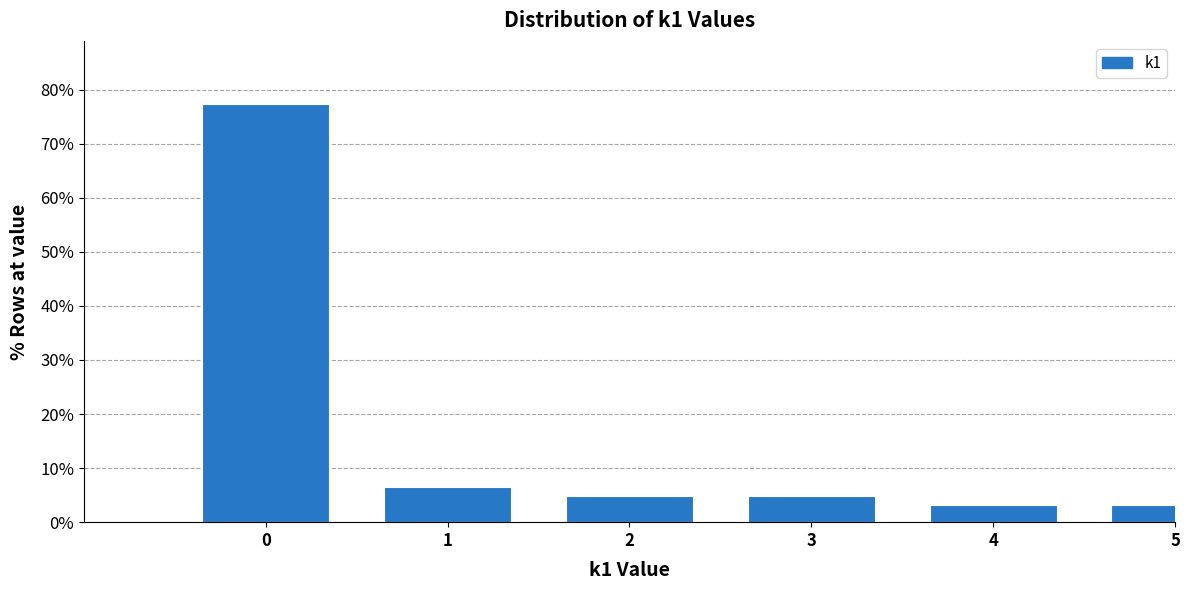

Reading left to right, what are all the values shown in this chart?

77.4	6.5	4.8	4.8	3.2	3.2